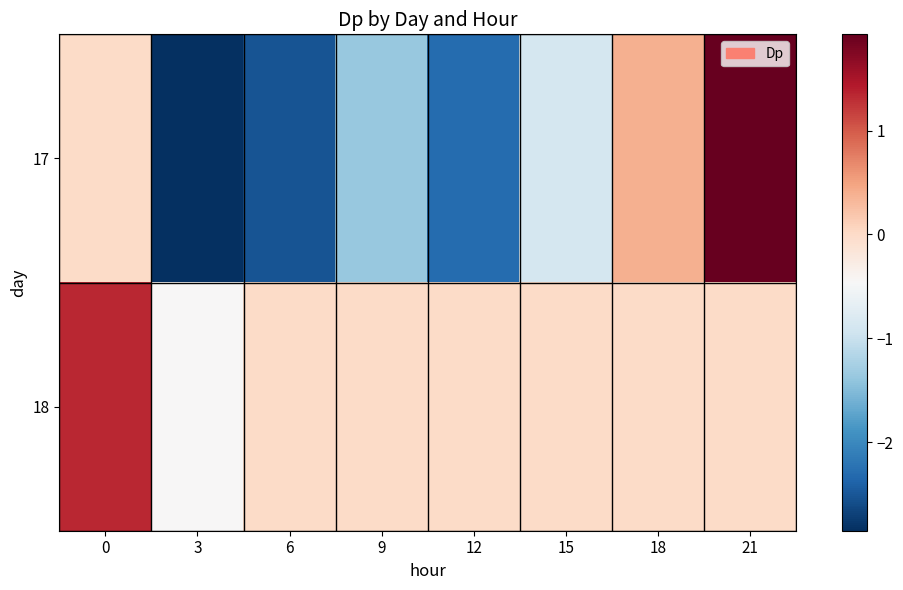

At which category is the sum across all series the highest?

21